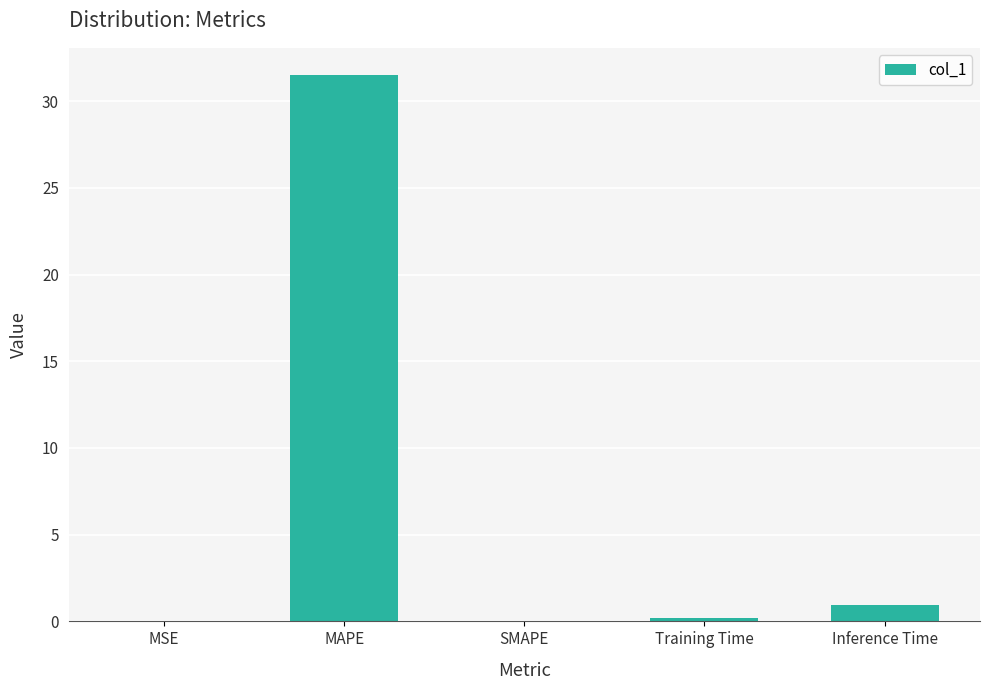

What is the sum of all values?

32.6